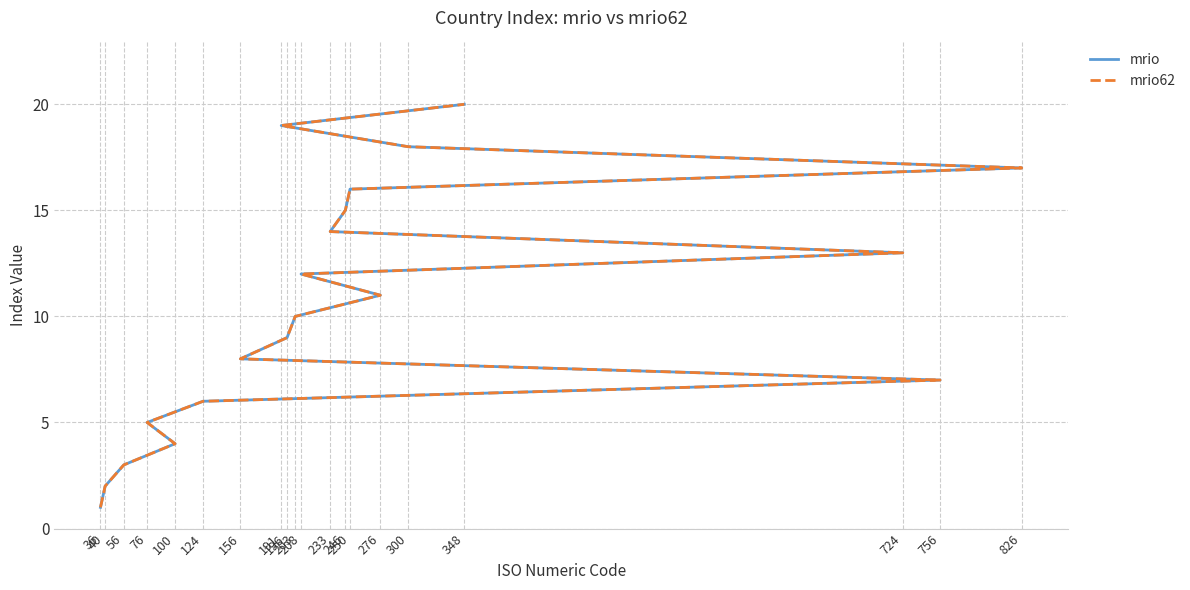

What is the difference between the mrio62 values at 724 and 203?

3